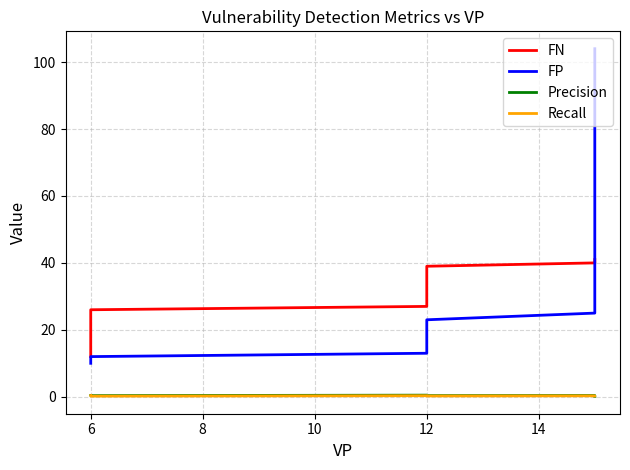

What is the sum of the Recall values at 10 and 16?

0.5